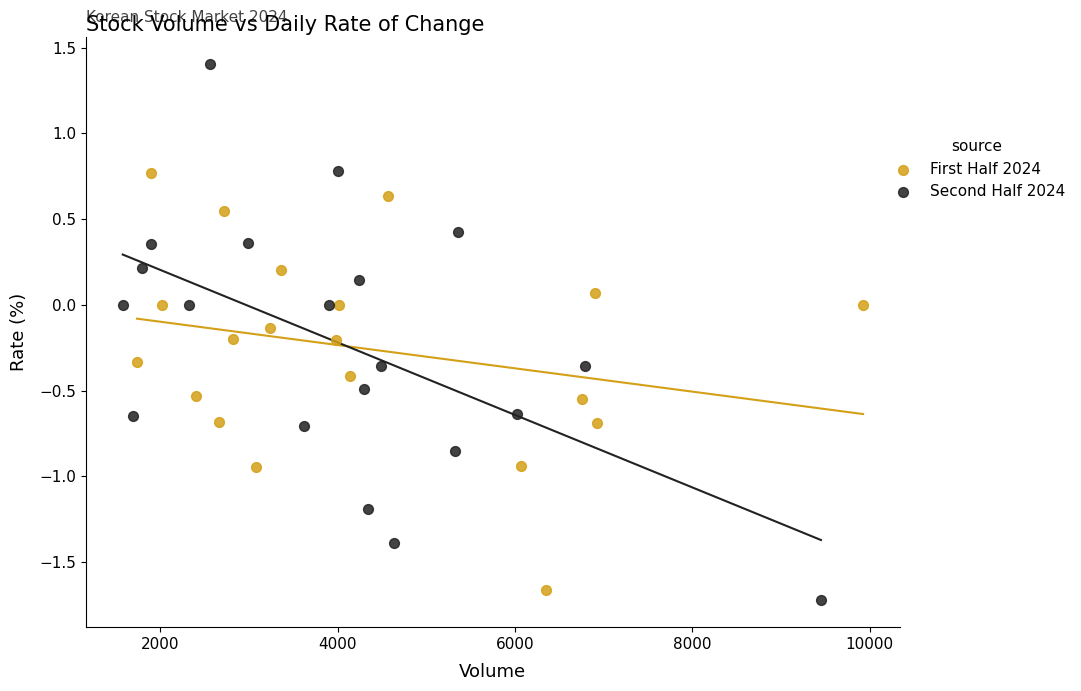

Which series has the widest spread of Y values?

Second Half 2024